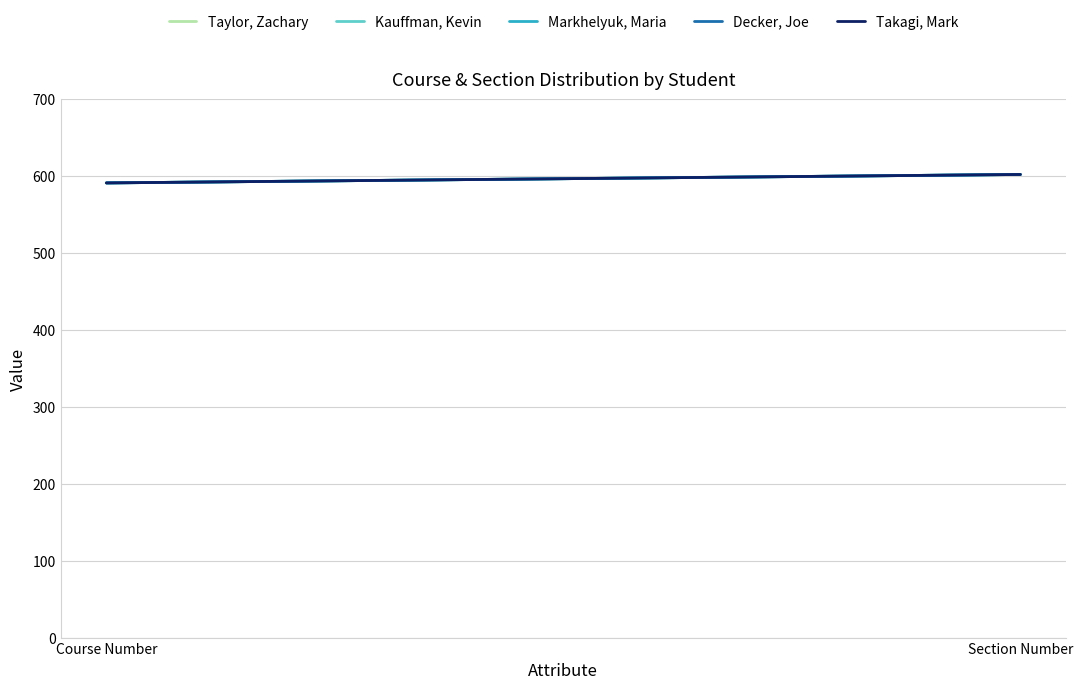

What is the label of the 2nd point from the right?

Course Number